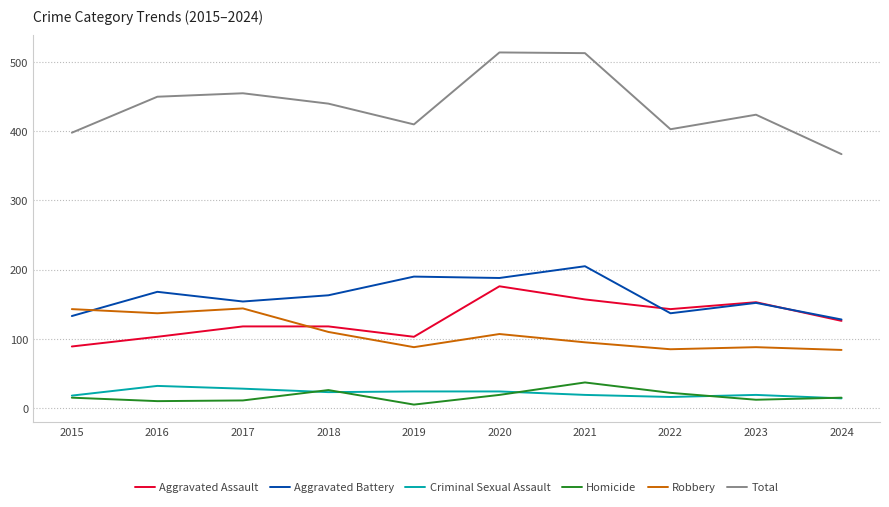

At which label does Total first exceed 440?

2016